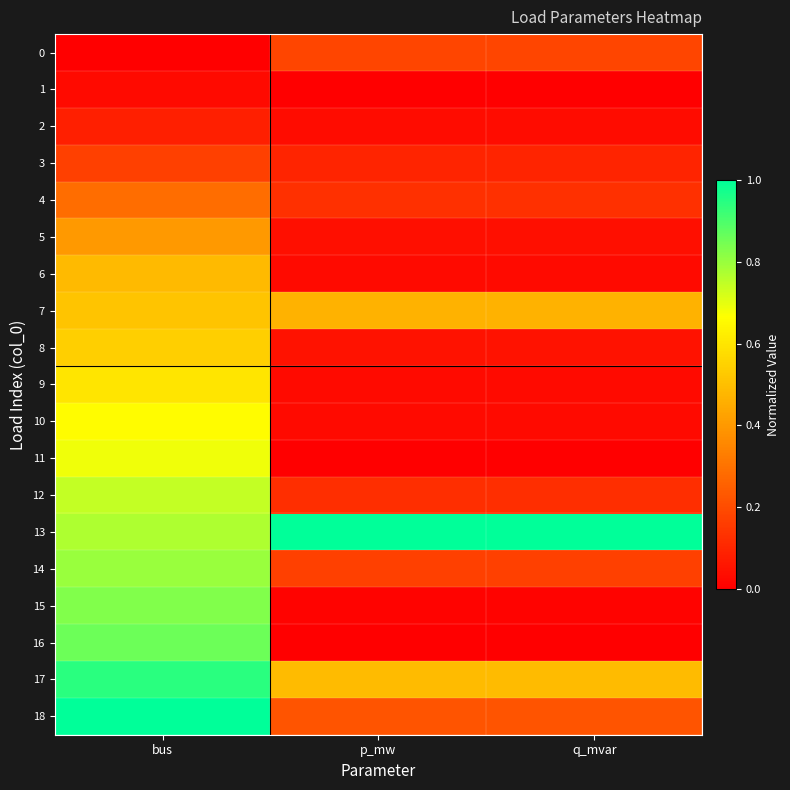

Reading right to left, extract all data points from this chart.

0: q_mvar=0.2	p_mw=0.2	bus=0.0
1: q_mvar=0.0	p_mw=0.0	bus=0.0
2: q_mvar=0.0	p_mw=0.0	bus=0.1
3: q_mvar=0.1	p_mw=0.1	bus=0.2
4: q_mvar=0.1	p_mw=0.1	bus=0.3
5: q_mvar=0.0	p_mw=0.0	bus=0.4
6: q_mvar=0.0	p_mw=0.0	bus=0.5
7: q_mvar=0.5	p_mw=0.5	bus=0.5
8: q_mvar=0.0	p_mw=0.0	bus=0.5
9: q_mvar=0.0	p_mw=0.0	bus=0.6
10: q_mvar=0.0	p_mw=0.0	bus=0.7
11: q_mvar=0.0	p_mw=0.0	bus=0.7
12: q_mvar=0.1	p_mw=0.1	bus=0.7
13: q_mvar=1.0	p_mw=1.0	bus=0.8
14: q_mvar=0.2	p_mw=0.2	bus=0.8
15: q_mvar=0.0	p_mw=0.0	bus=0.8
16: q_mvar=0.0	p_mw=0.0	bus=0.9
17: q_mvar=0.5	p_mw=0.5	bus=0.9
18: q_mvar=0.2	p_mw=0.2	bus=1.0